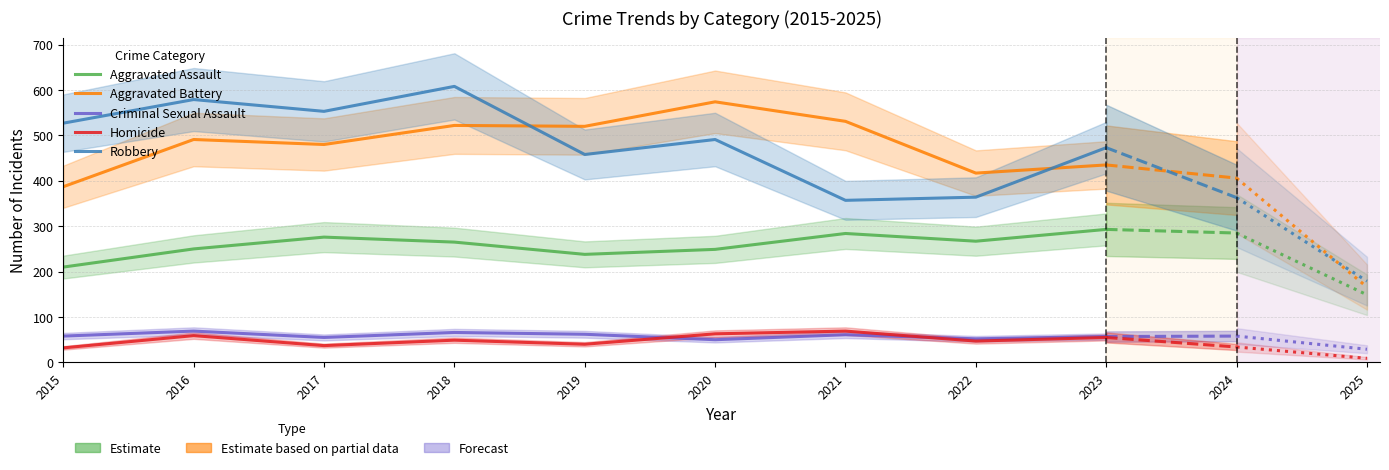

The value of Robbery at 2017 is 553. True or false?

True